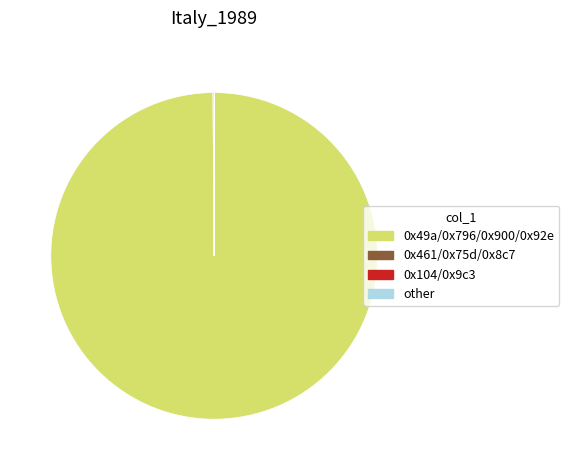

Is there a majority slice in this chart?

Yes